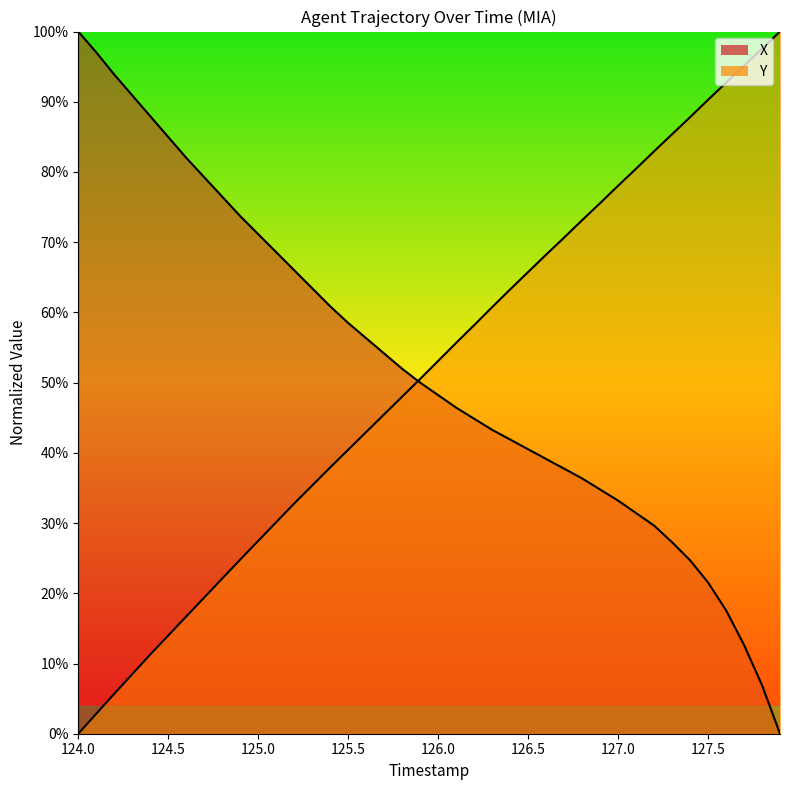

True or false: X and Y cross at least once.

True